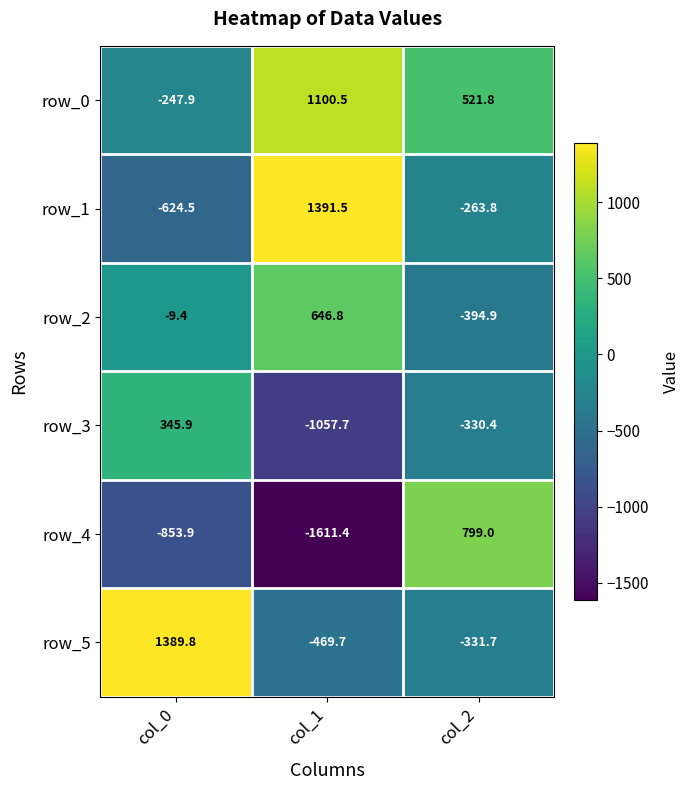

Which series changed the most between col_1 and col_2?

row_4